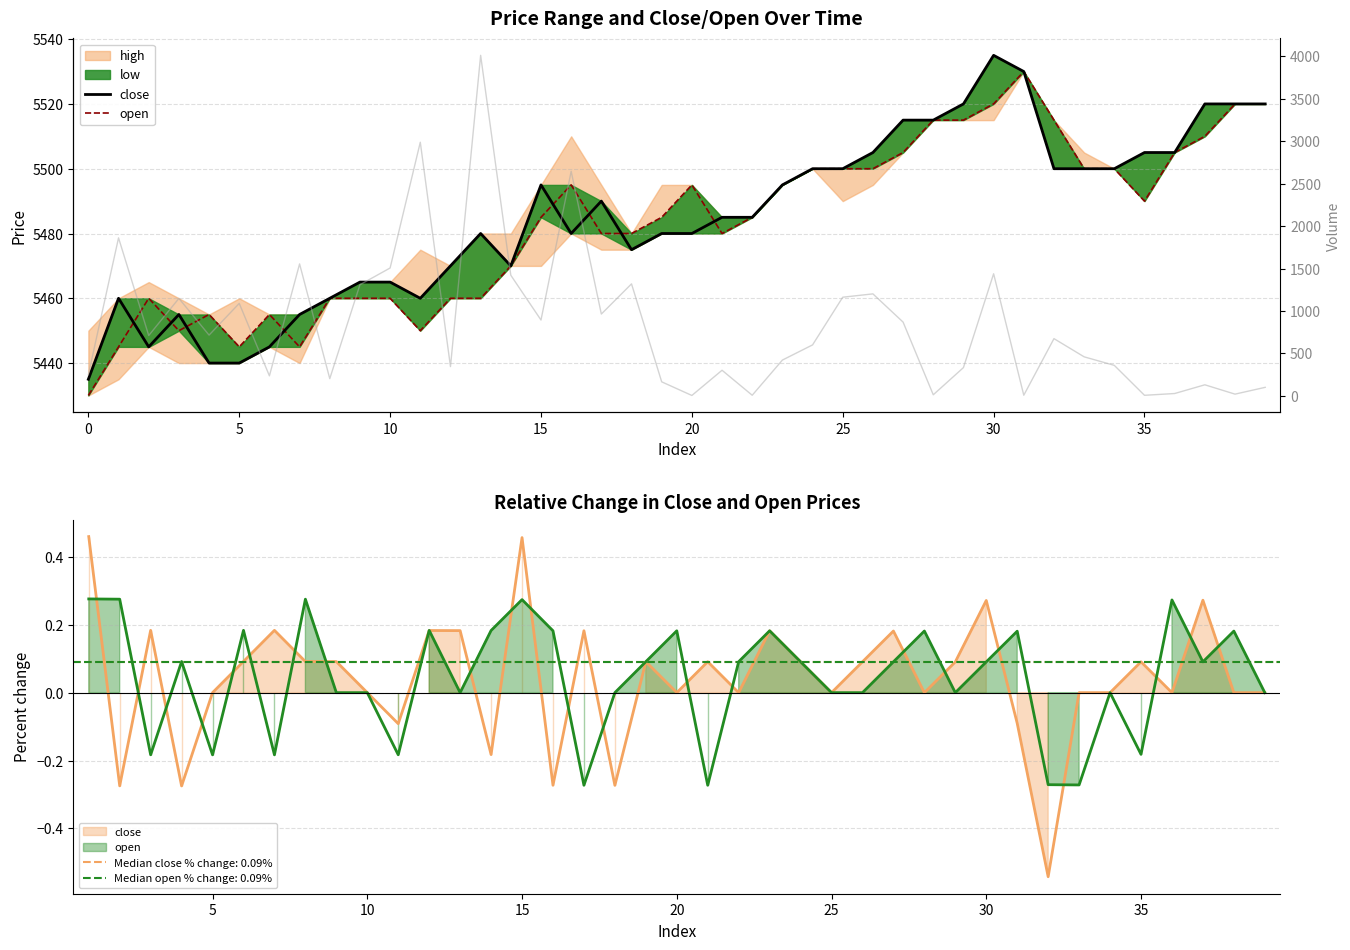

True or false: close has more than 1 interior local peaks.

True